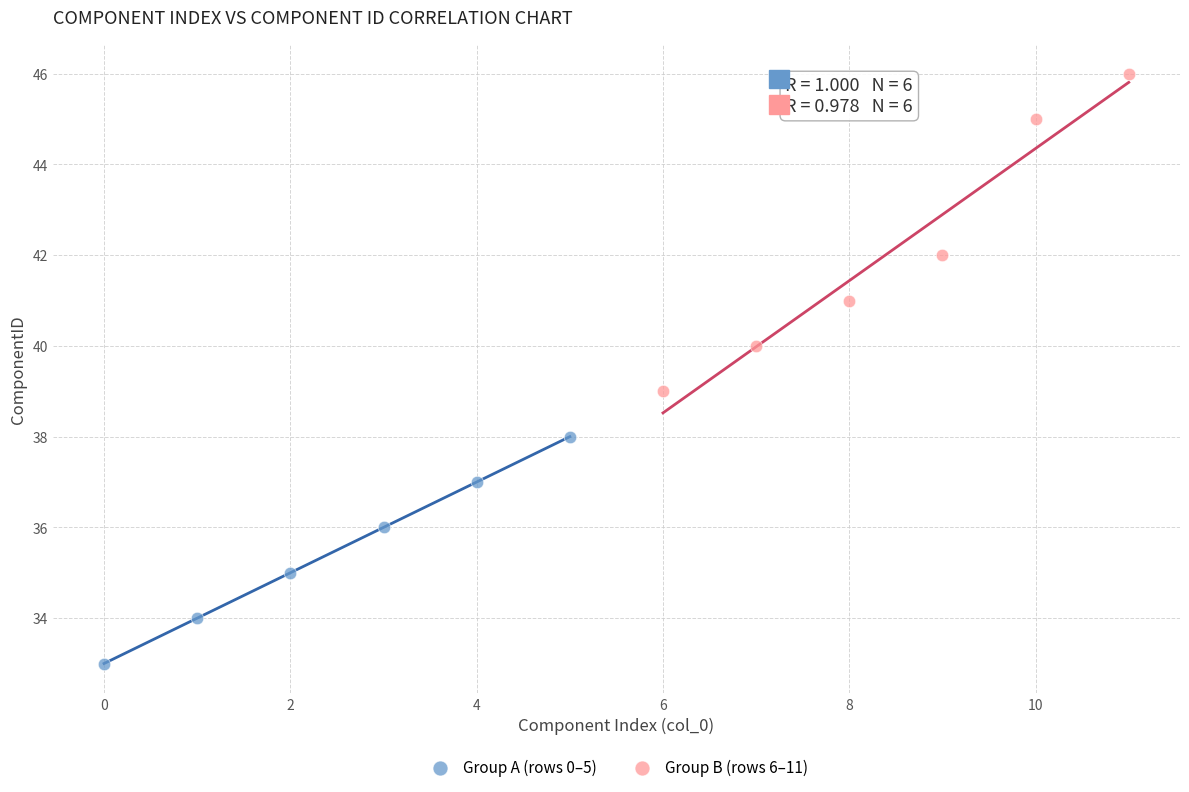

Which series contains the lowest Y value?

Group A (rows 0–5)